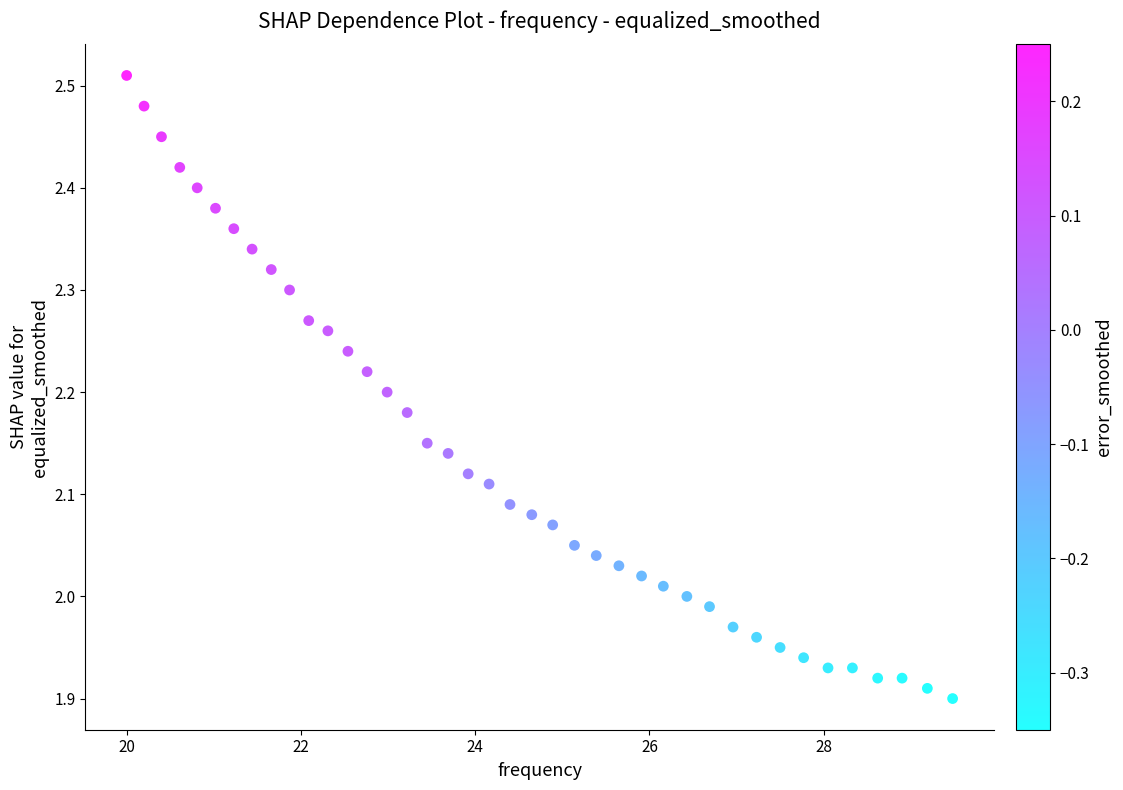

What is the range of Y values (max minus min)?

0.6